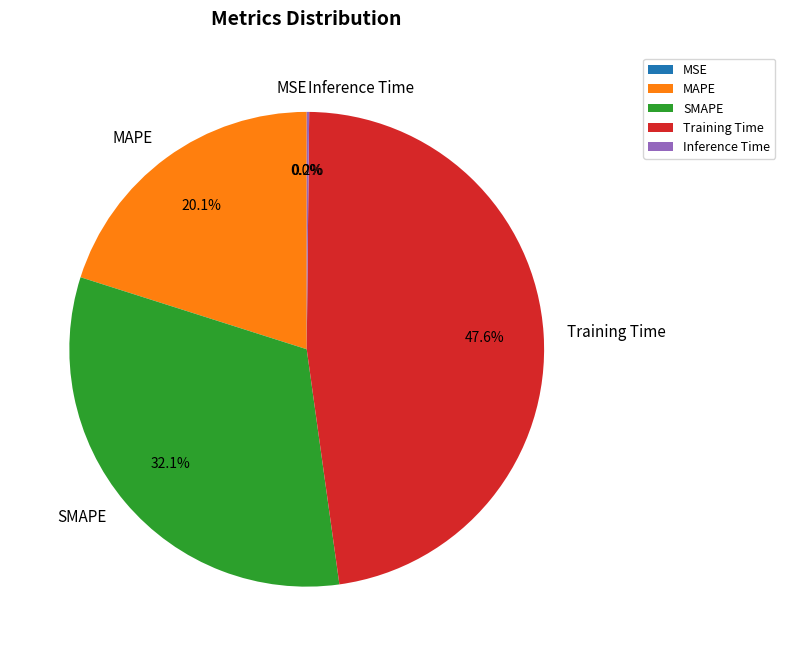

Is the sum of SMAPE and MAPE greater than half?

Yes